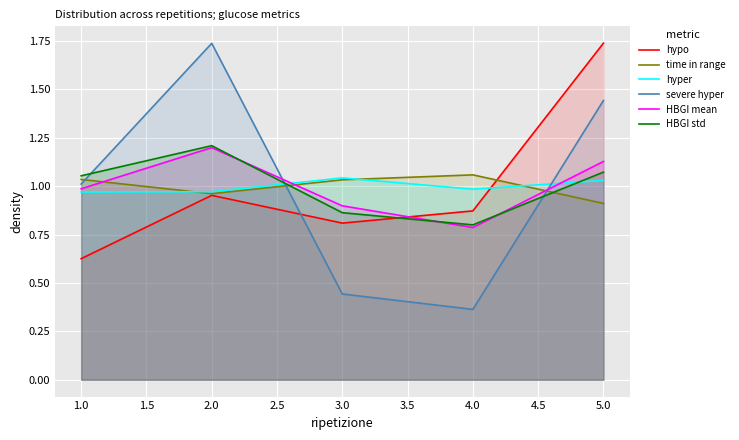

At which category is the sum across all series the highest?

5.0